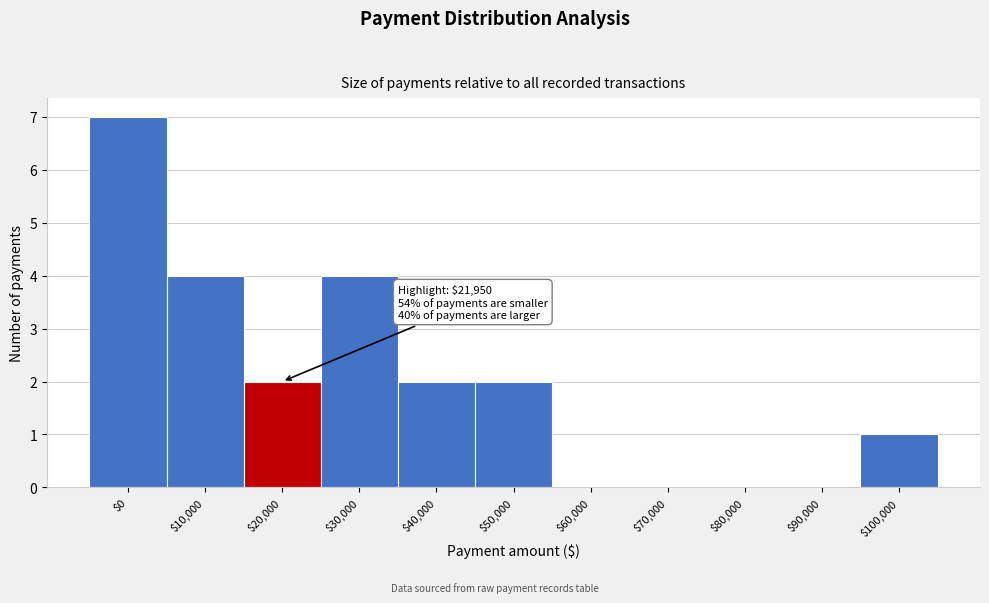

The value at $90,000 is 3. True or false?

False